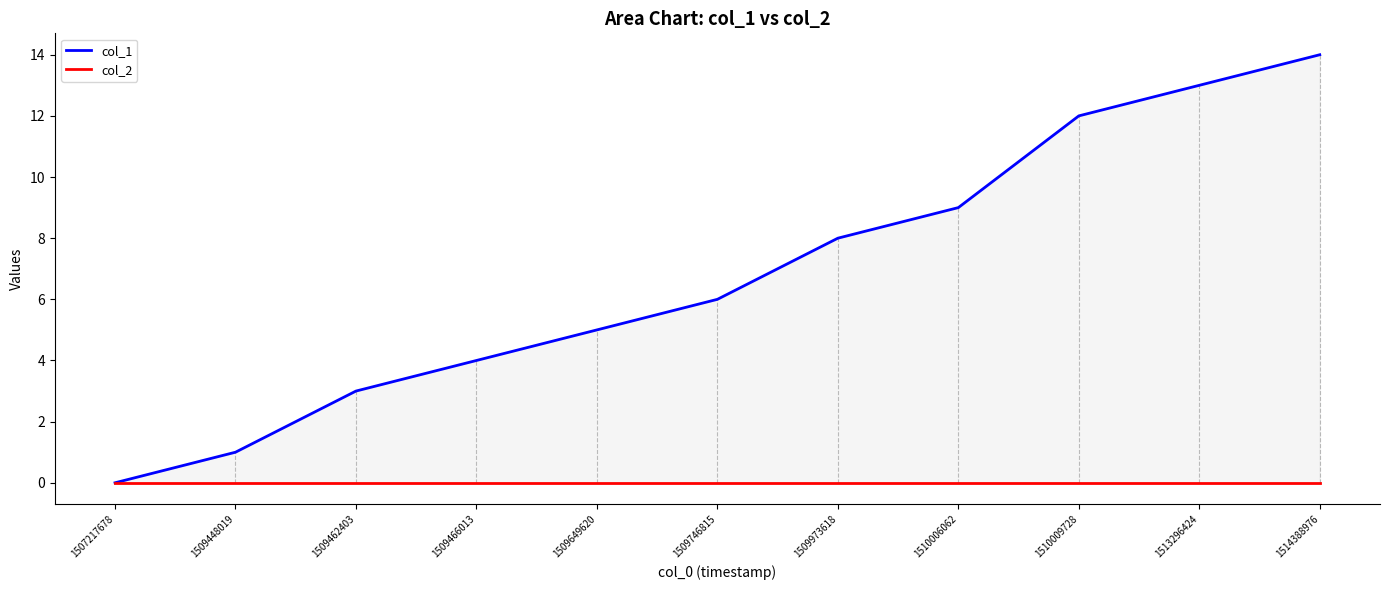

Reading left to right, list all the values displayed in this chart.

col_1: 1507217678=0	1509448019=1	1509462403=3	1509466013=4	1509649620=5	1509746815=6	1509973618=8	1510006062=9	1510009728=12	1513296424=13	1514388976=14
col_2: 1507217678=0	1509448019=0	1509462403=0	1509466013=0	1509649620=0	1509746815=0	1509973618=0	1510006062=0	1510009728=0	1513296424=0	1514388976=0